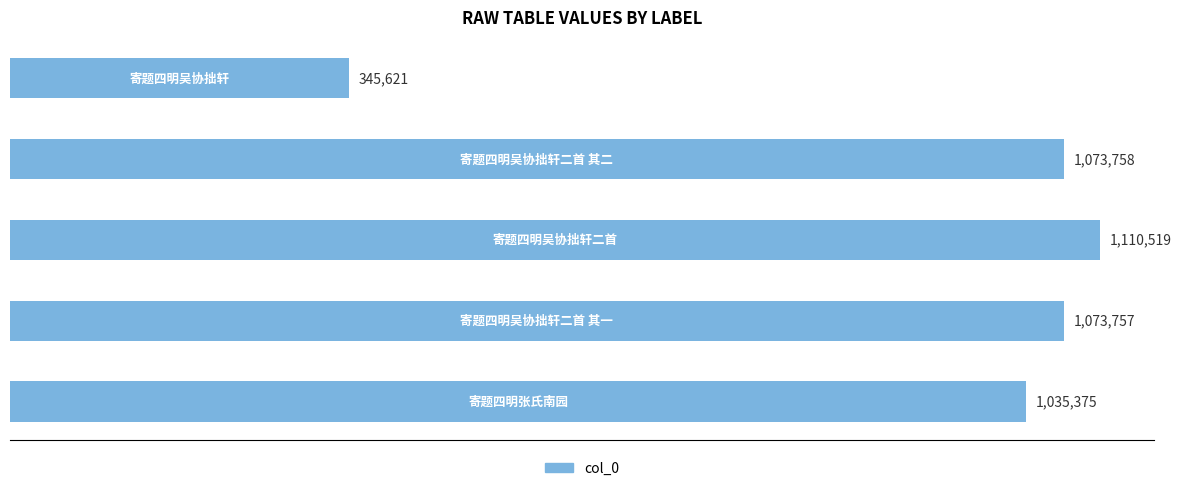

How many values are below 1073757?

2